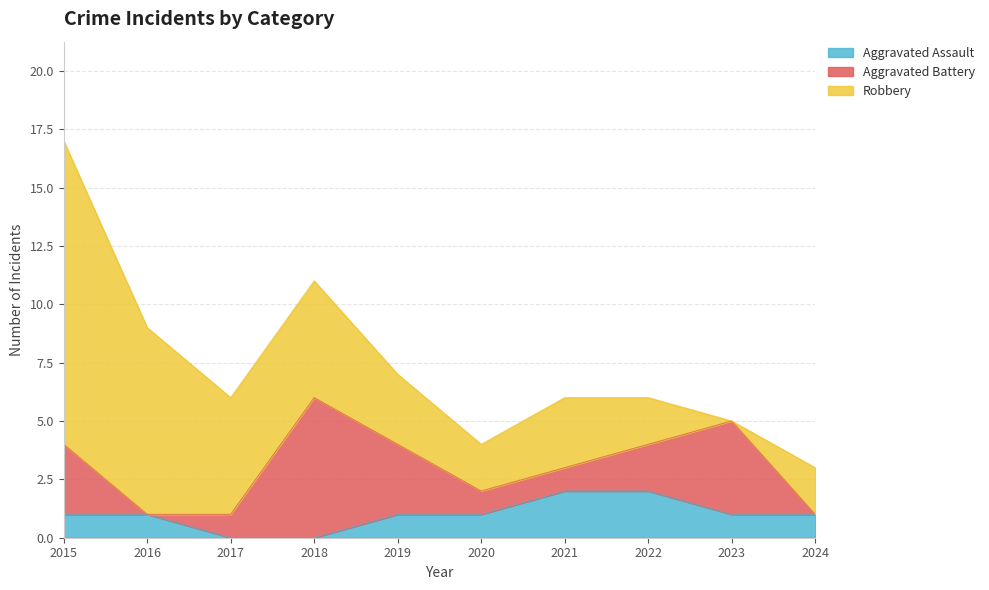

At how many categories does at least one series exceed 11?

1